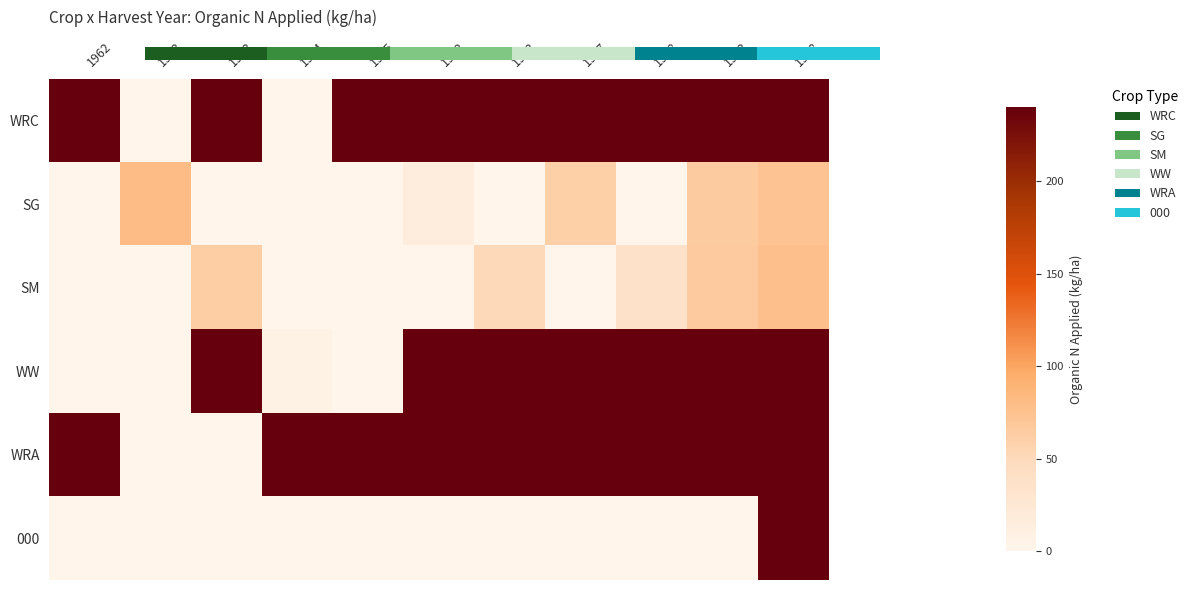

At 1972, list the series in order from smallest to largest.

SM, 000, SG, WRC, WW, WRA